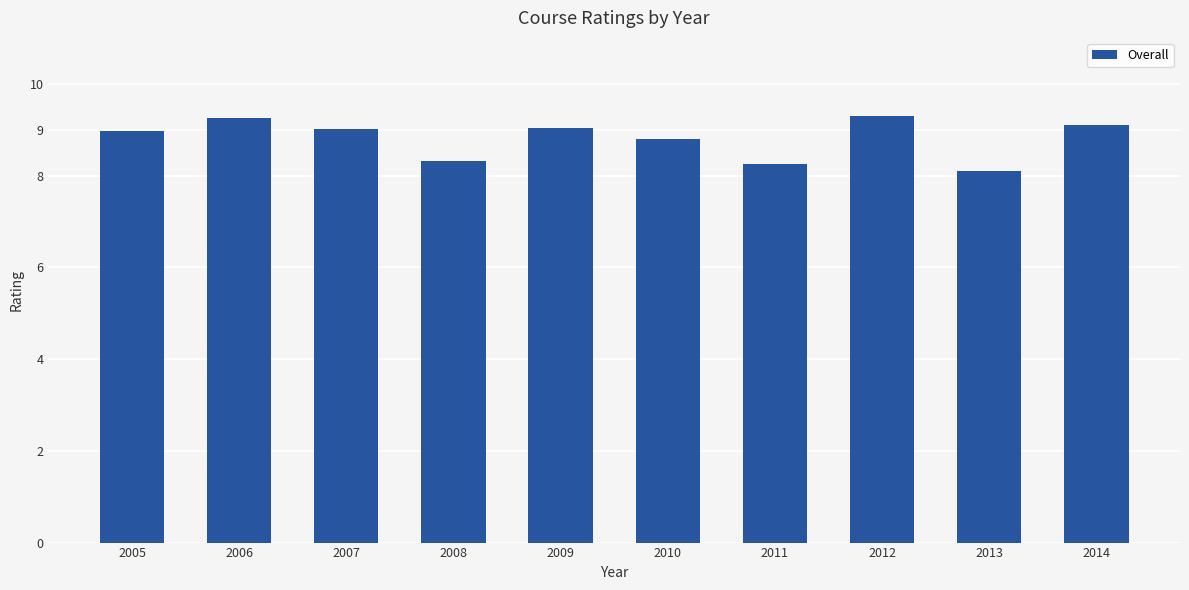

At which label is the value closest to 8?

2013